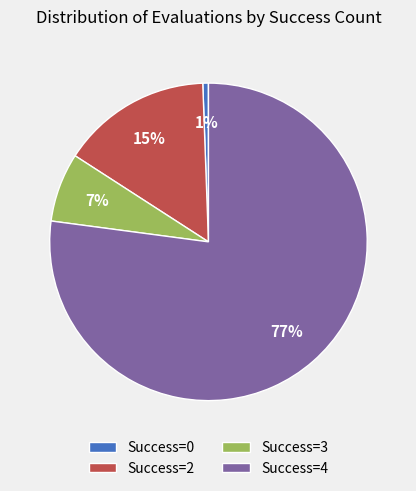

Is it true that Success=2 is 23% of the pie?

False